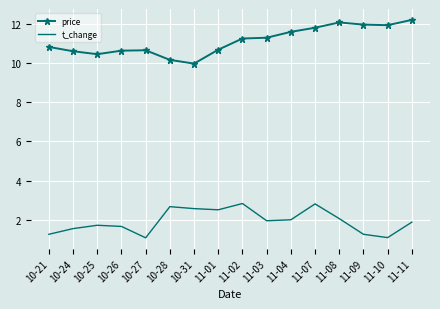

Rank the series by their average value, from lowest to highest.

t_change, price